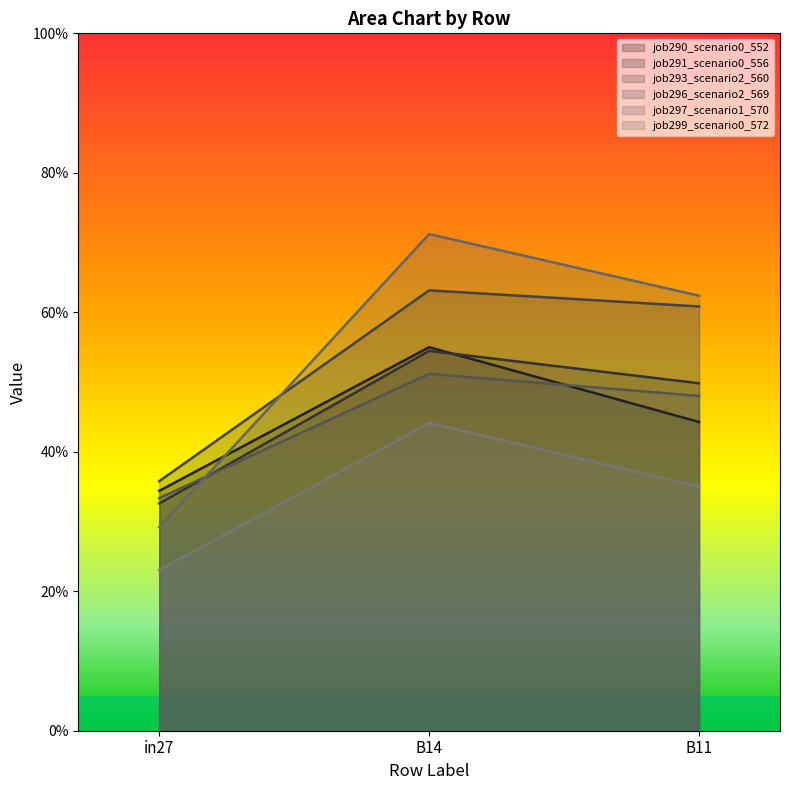

Is it true that job296_scenario2_569 equals 0.2 at B14?

False